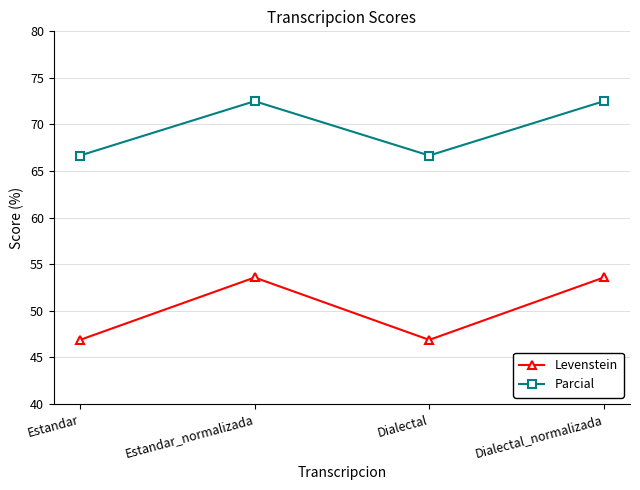

What is the maximum value shown in the chart?

72.5